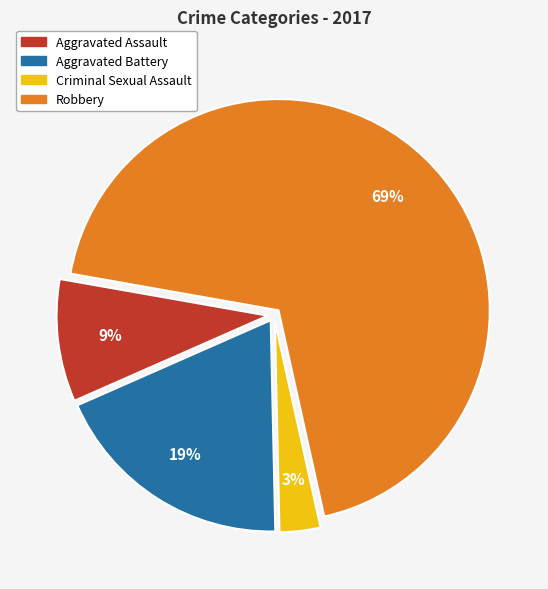

Do Robbery and Aggravated Battery together represent more than half of the pie?

Yes